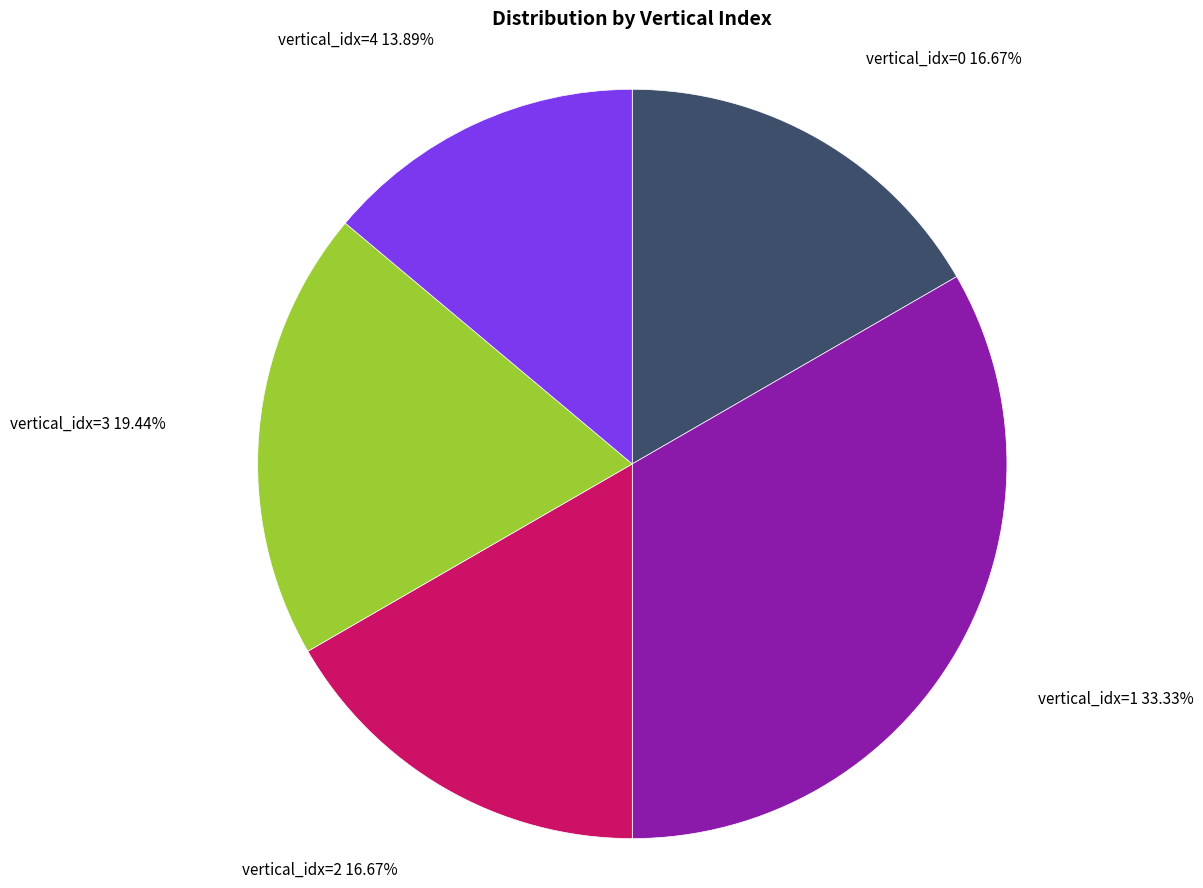

What is the largest slice in the pie chart?

vertical_idx=1